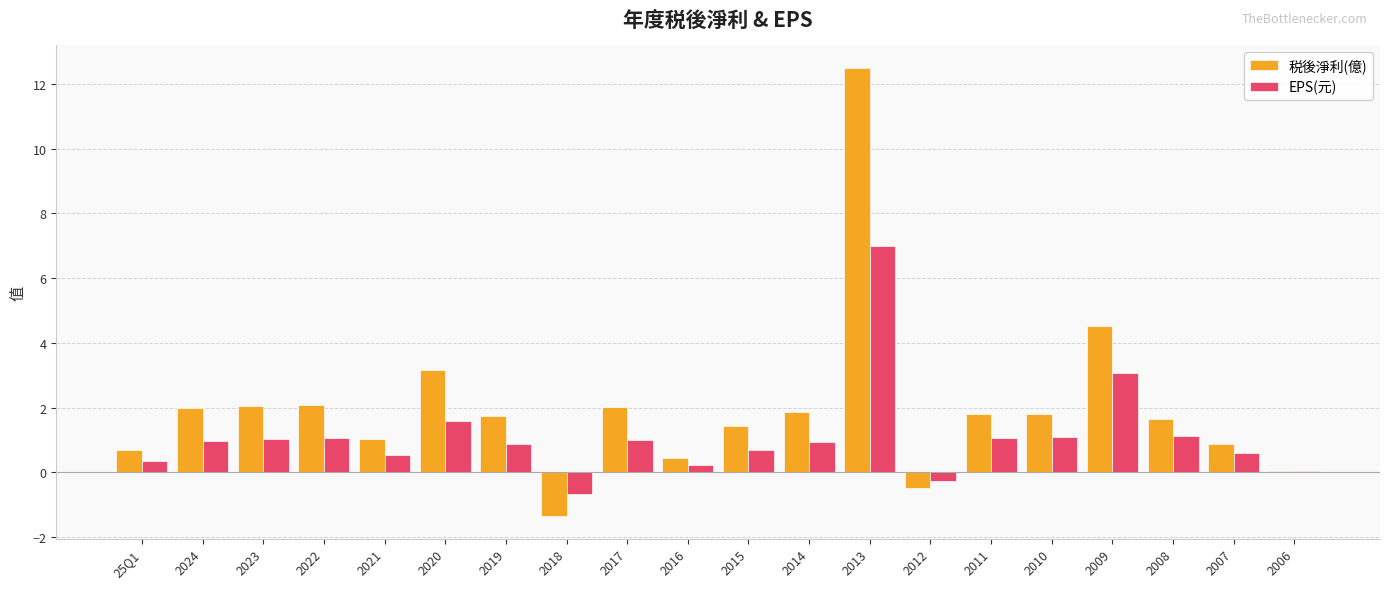

What is the maximum value shown in the chart?

12.5